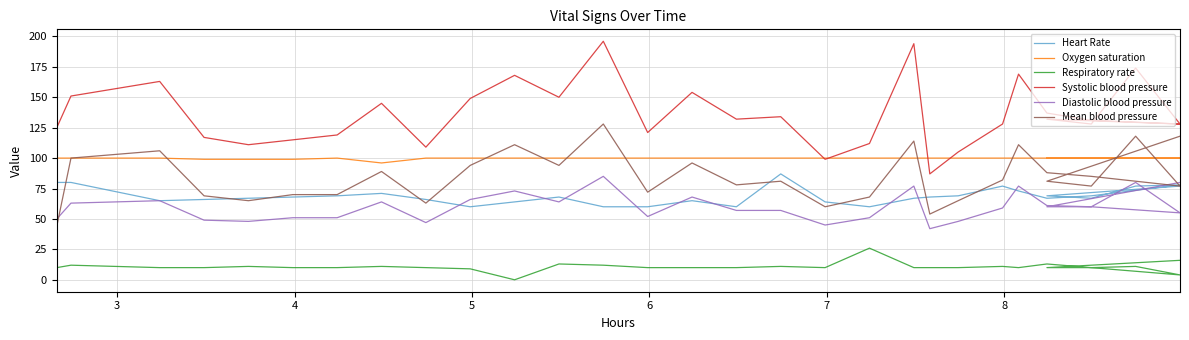

The Oxygen saturation series shows 174 at 21. True or false?

False